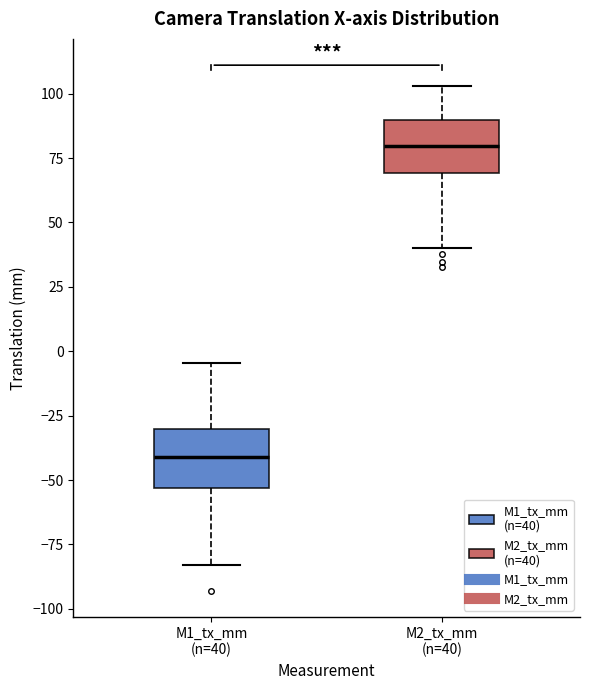

Which box has the highest median line?

M2_tx_mm (n=40)